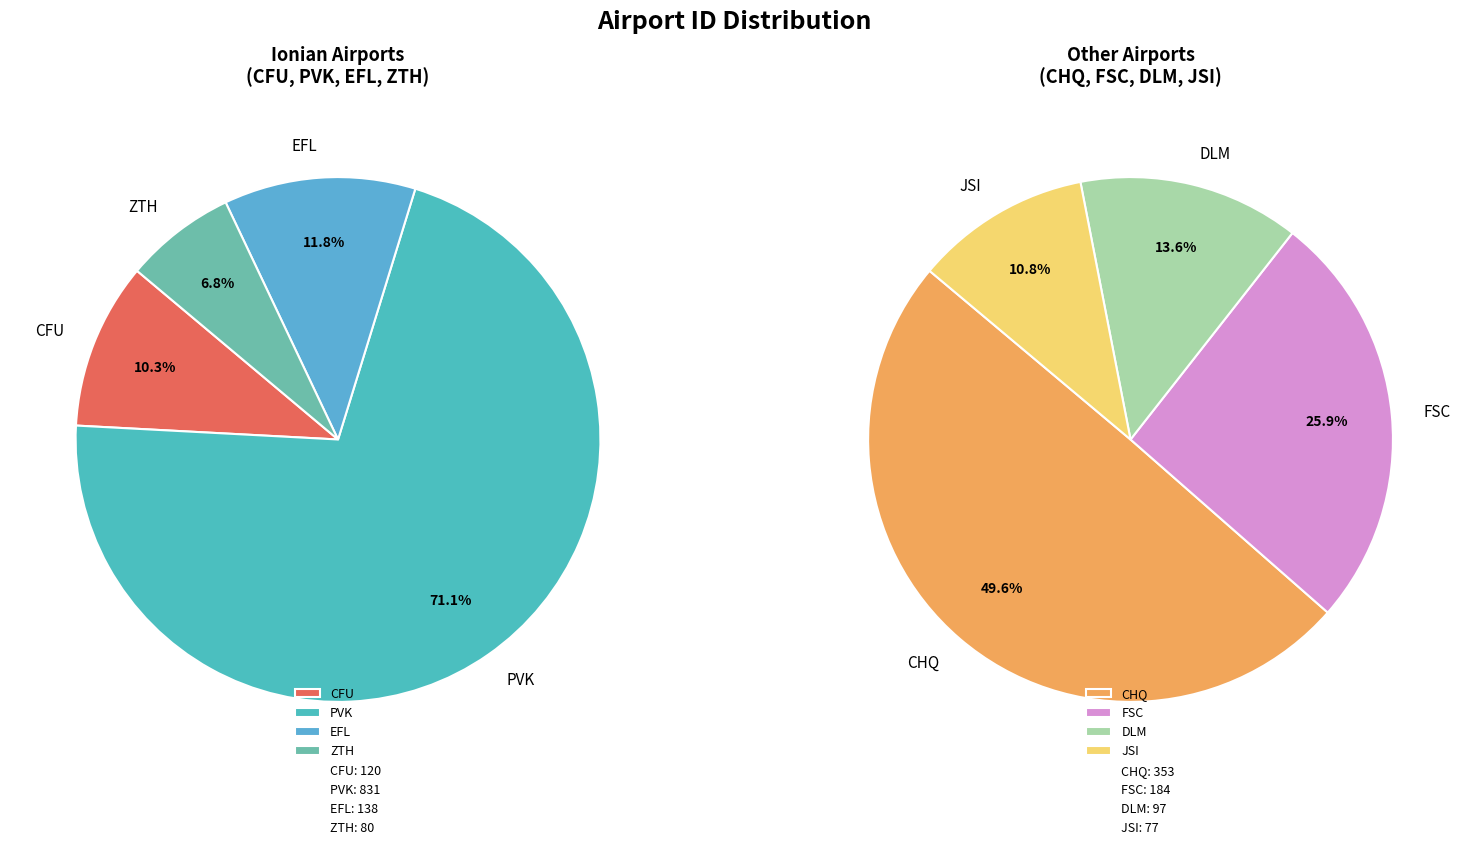

Does PVK represent more than half of the total?

No